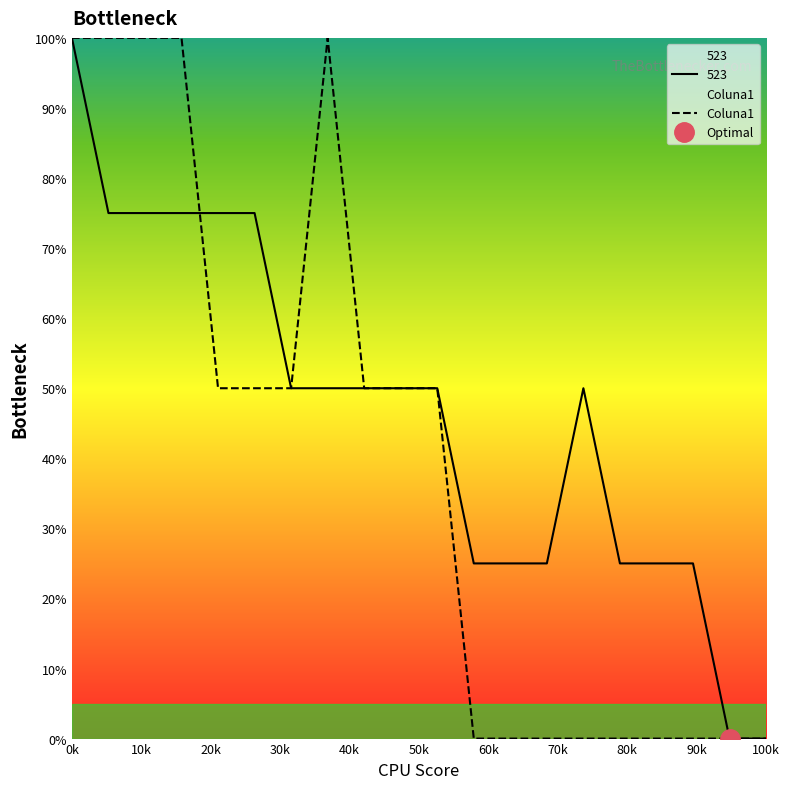

What is the difference between the second highest and second lowest values?

100